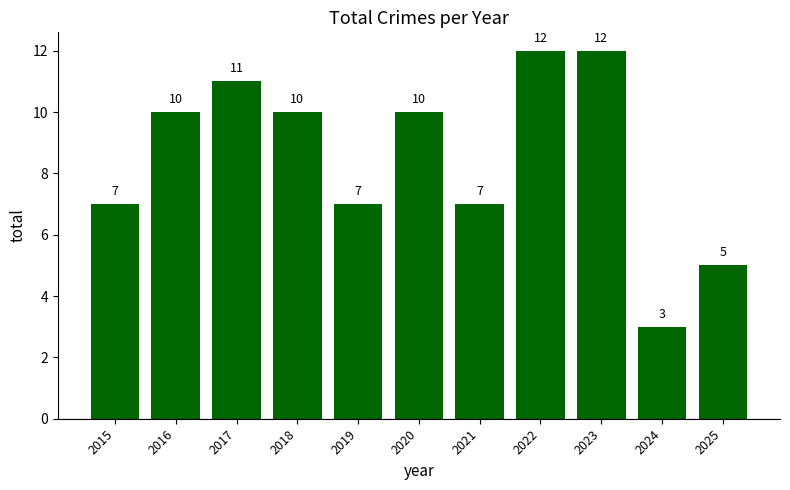

What is the change in value from 2024 to 2025?

+2